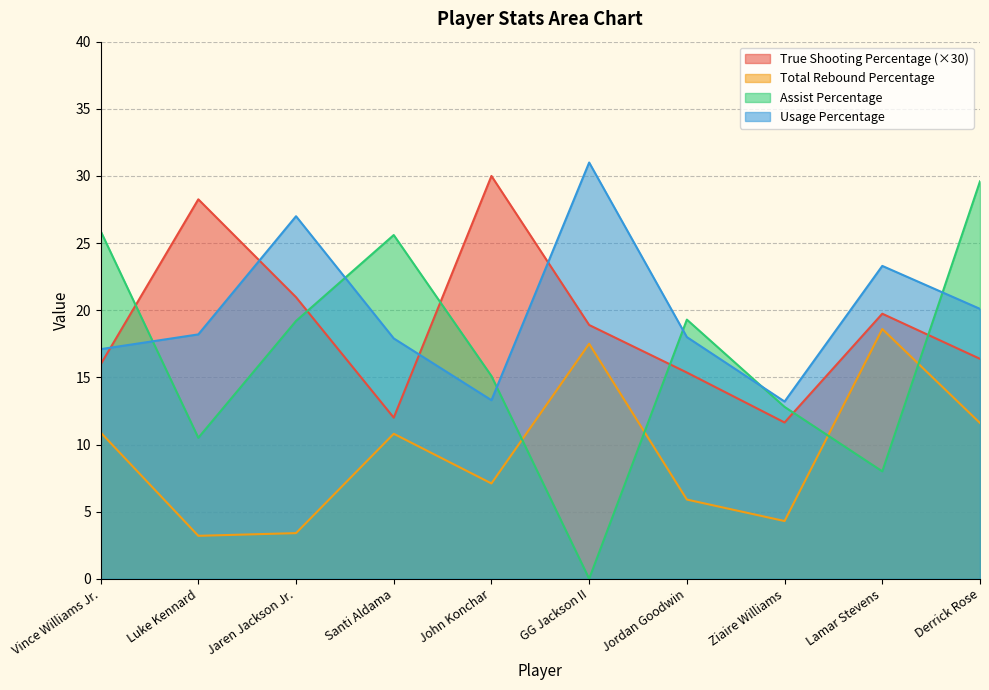

Which category has the highest value across all series?

GG Jackson II